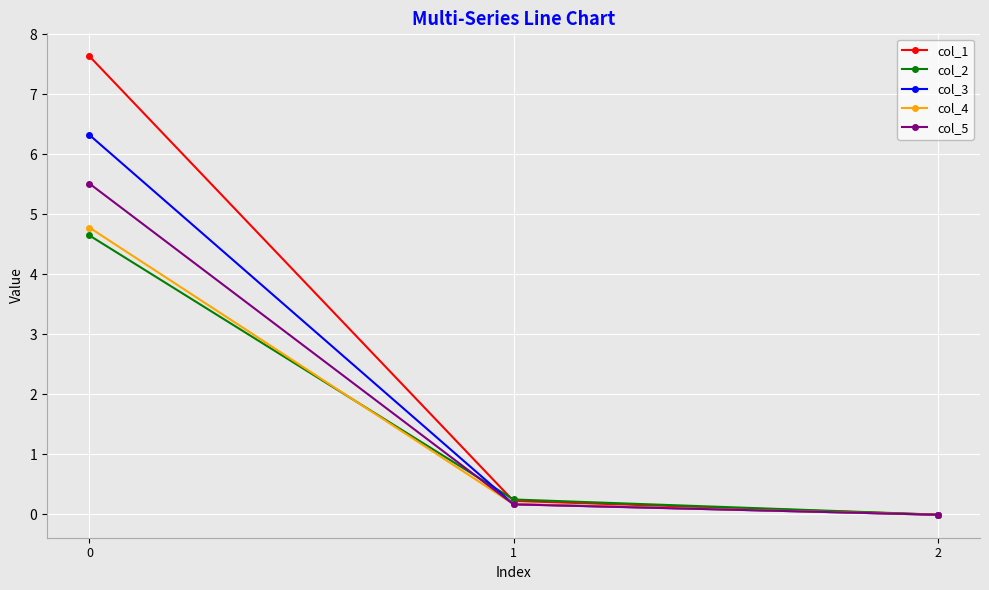

How many values in the col_2 series exceed 0?

2